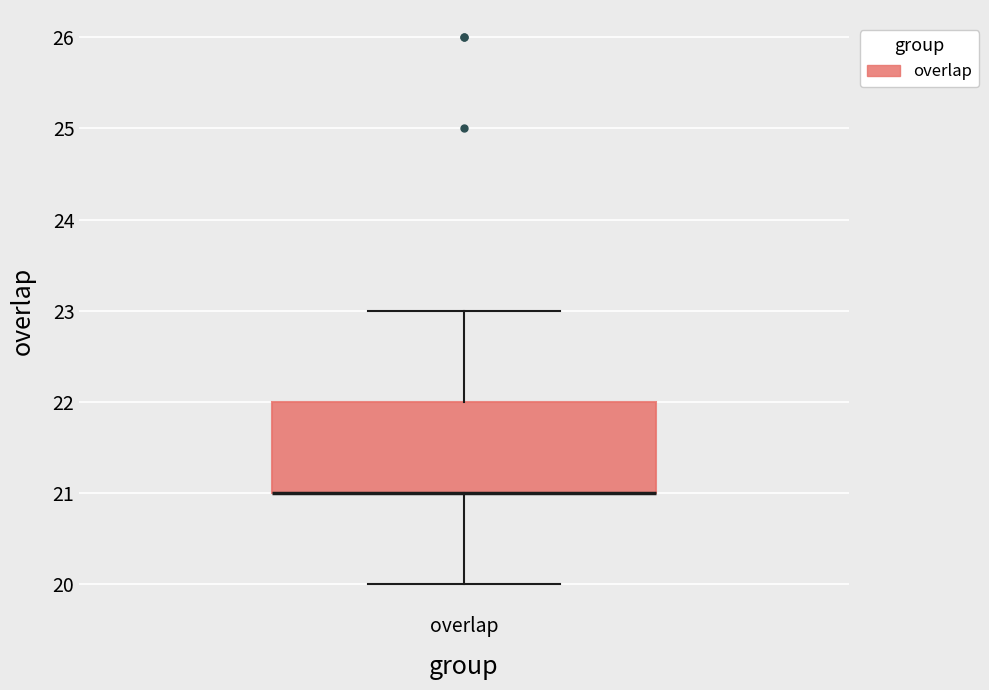

Transcribe this box plot: give where the median line is, the range the box spans, and where the two whiskers end, as read against the y-axis. The values are not printed on the chart, so give them approximately, as read against the axis.

median 21 (drawn on the box's lower edge), box 21 to 22, whiskers 20 to 23